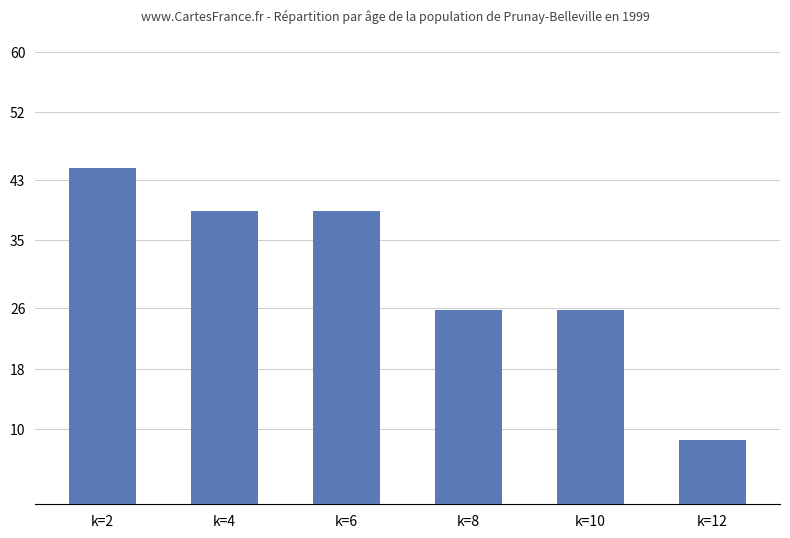

Where does the data first go above 38?

k=2